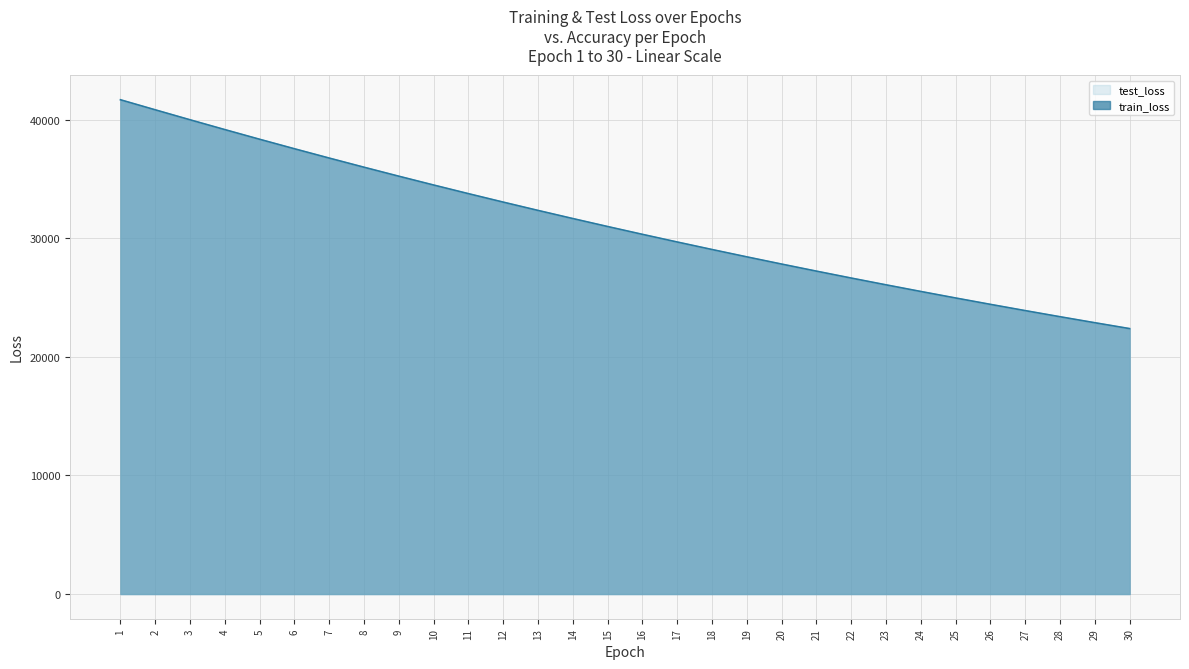

What is the difference between the maximum and minimum values in the test_loss series?

19296.6